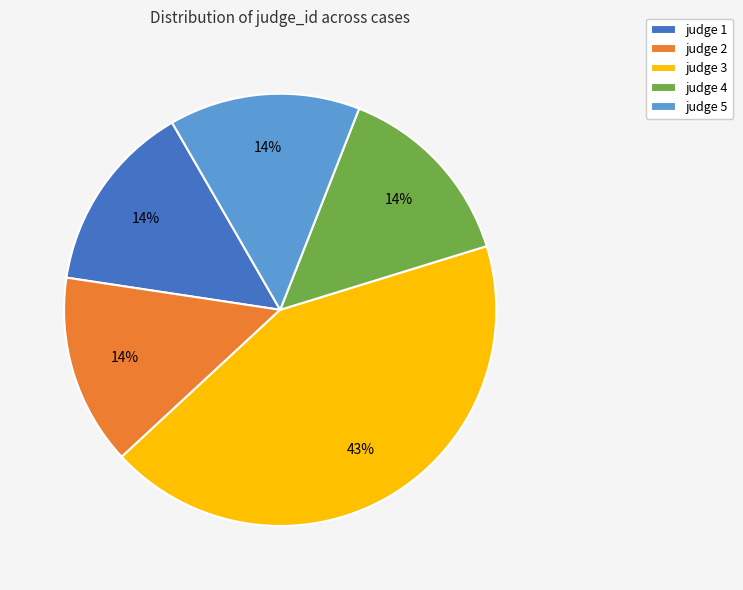

To the nearest percent, what is the average slice percentage?

20%